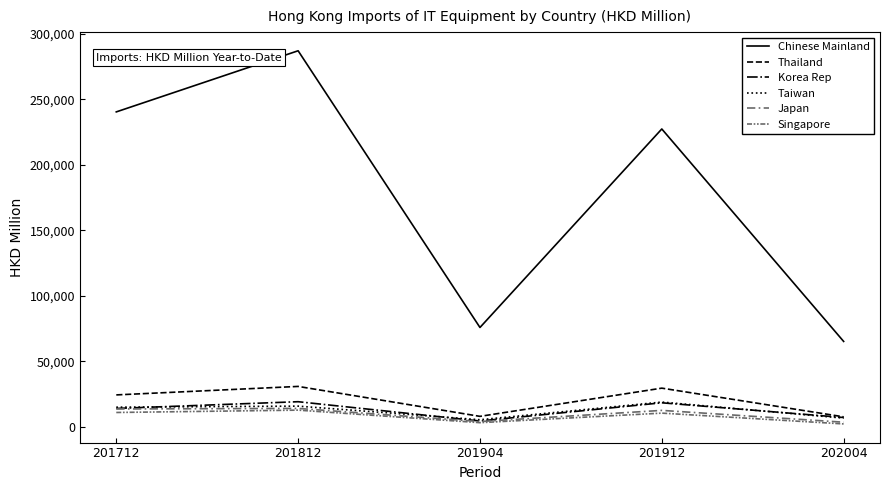

Does the chart display data point markers on the line(s)?

No